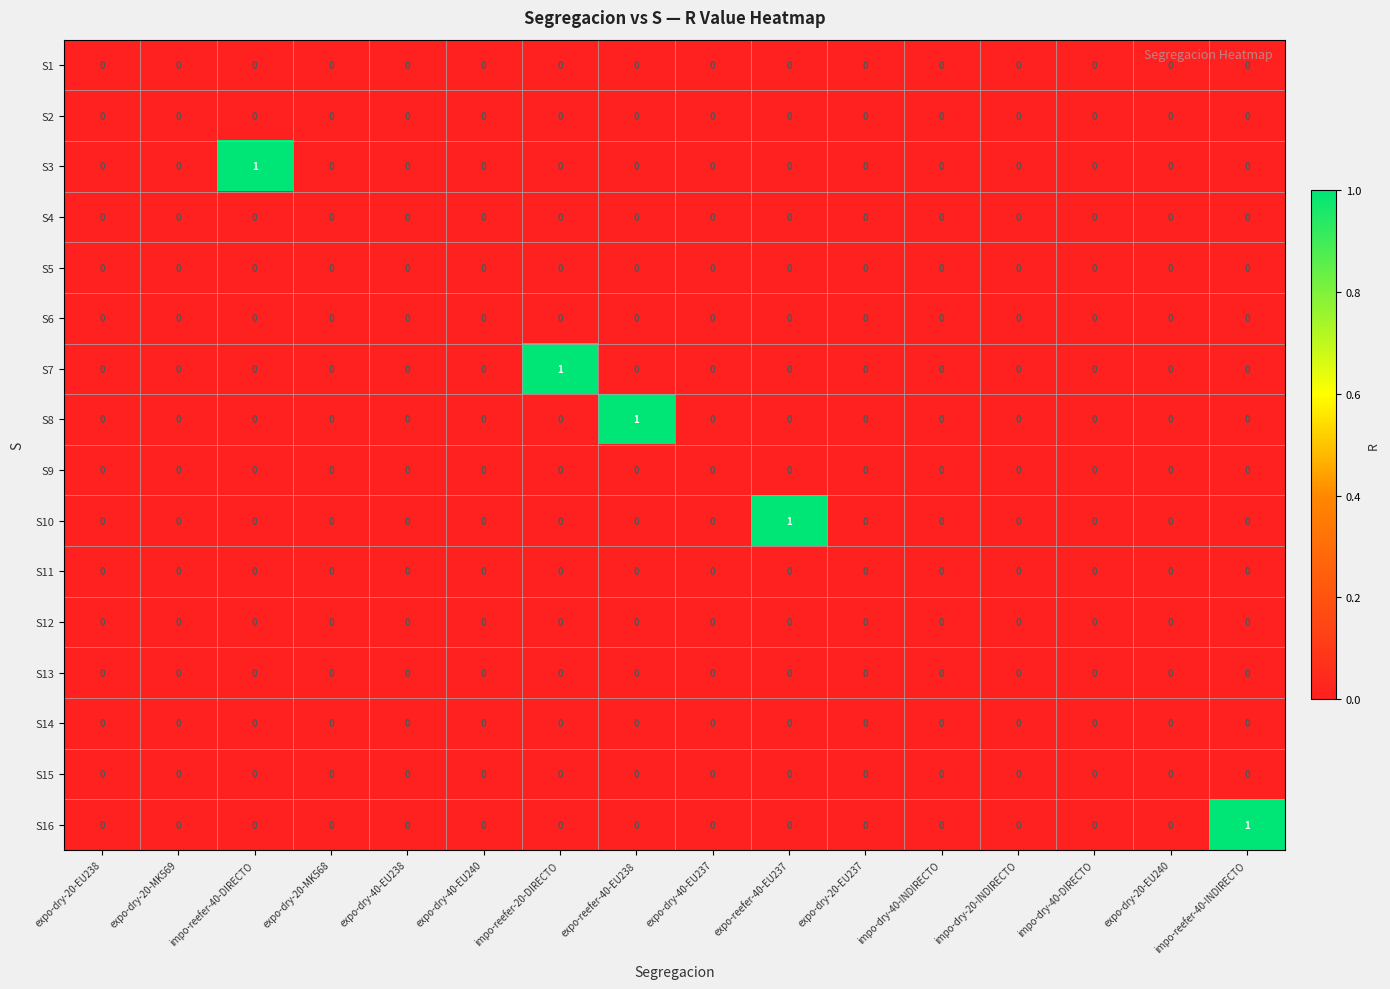

The value of S12 at impo-reefer-20-DIRECTO is 0. True or false?

True